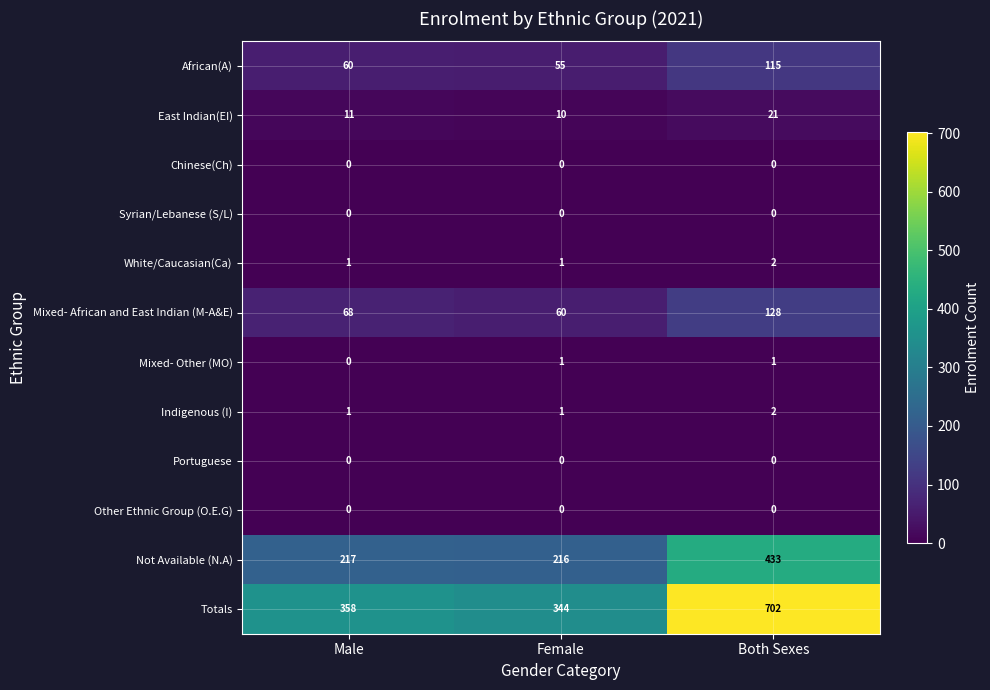

What is the sum of all White/Caucasian(Ca) values?

4